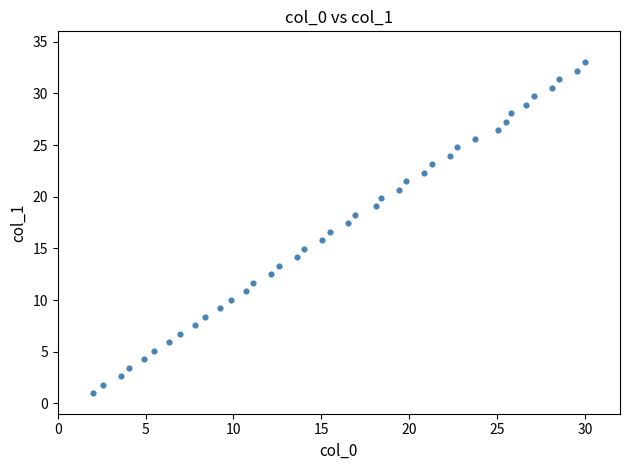

What is the range of Y values (max minus min)?

32.0